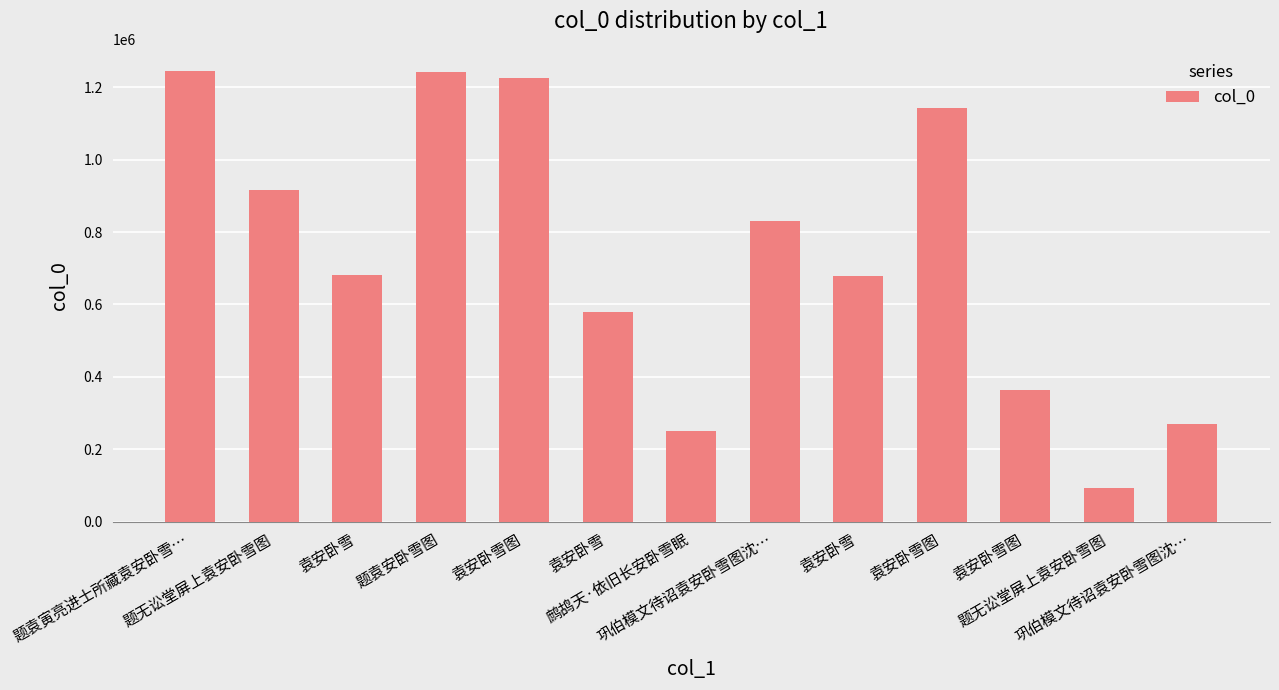

How many categories are shown in the chart?

13